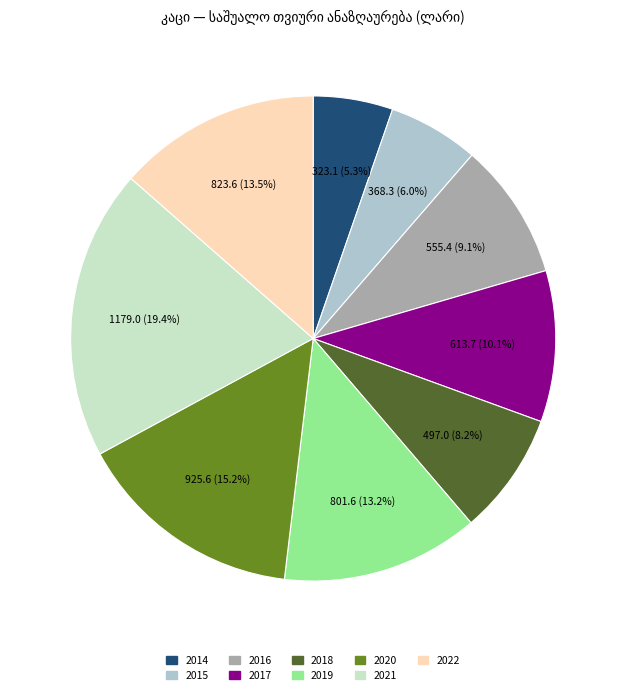

To the nearest percent, what portion does 2021 represent?

19%